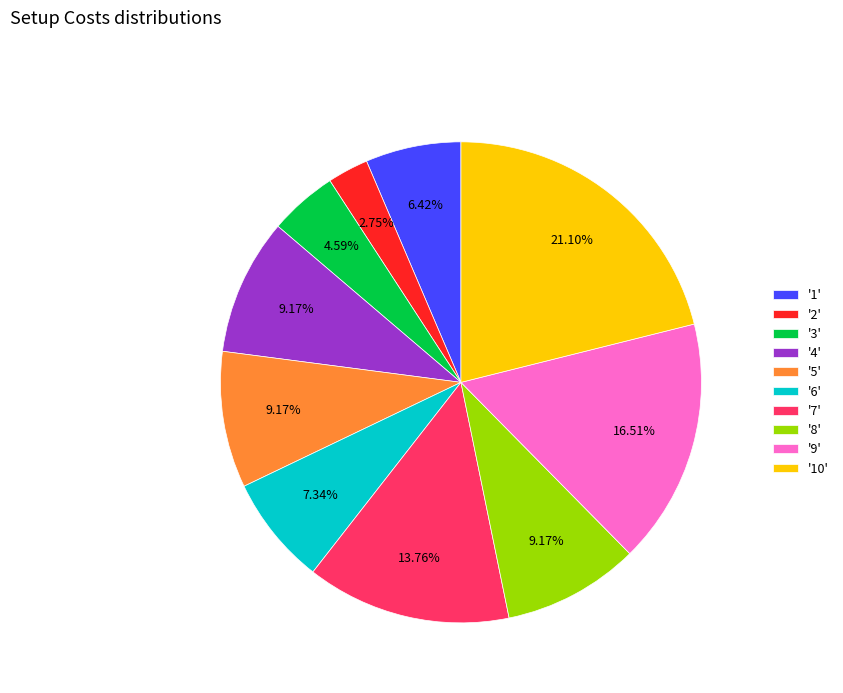

Which category has the smallest portion of the pie?

'2'